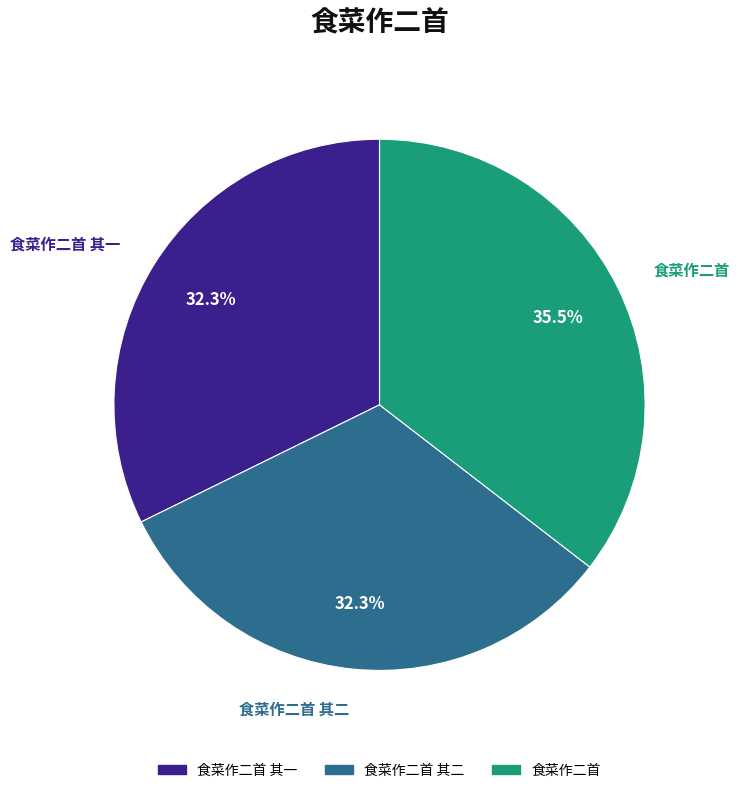

Is there a majority slice in this chart?

No